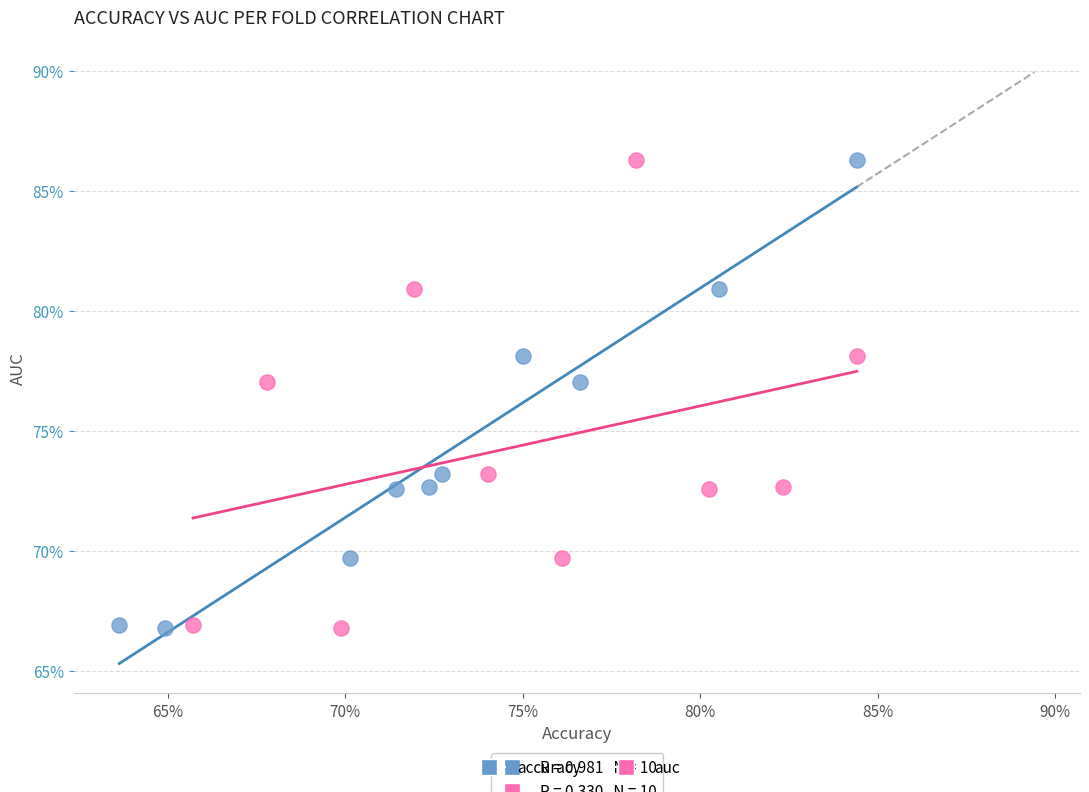

What are all the series names shown in the legend?

accuracy, auc